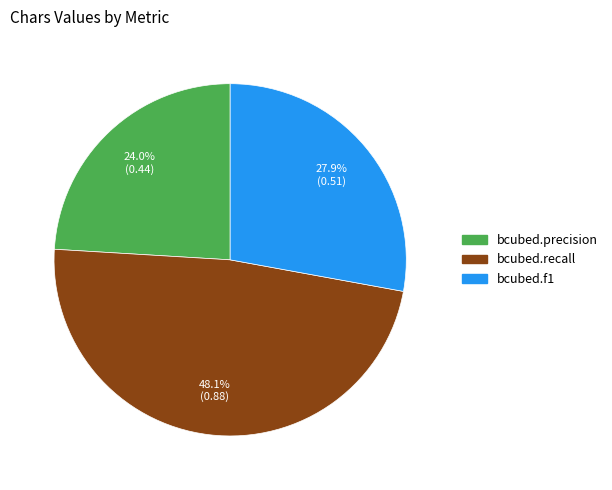

To the nearest percent, what percentage of the pie is bcubed.recall?

48%